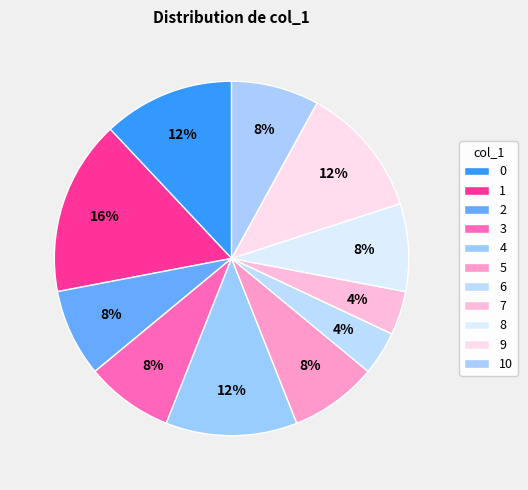

Does any single category account for the majority?

No